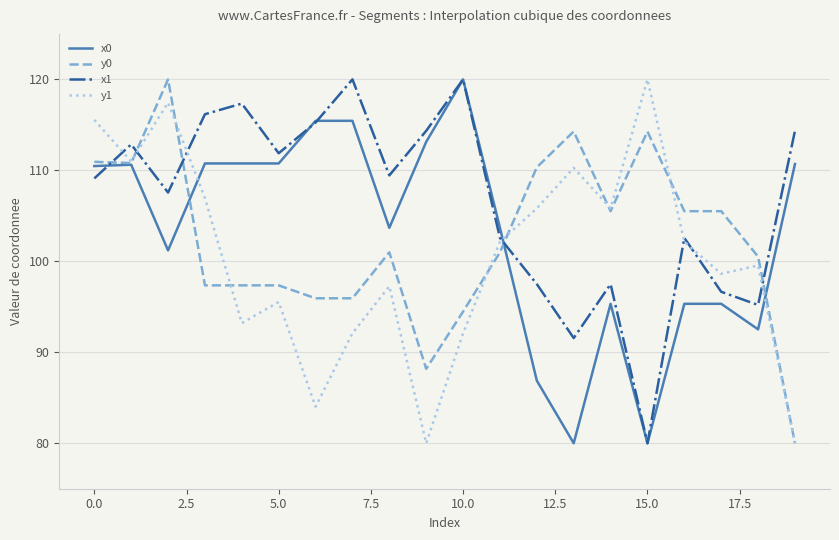

How many intersections are there between x1 and y0?

5